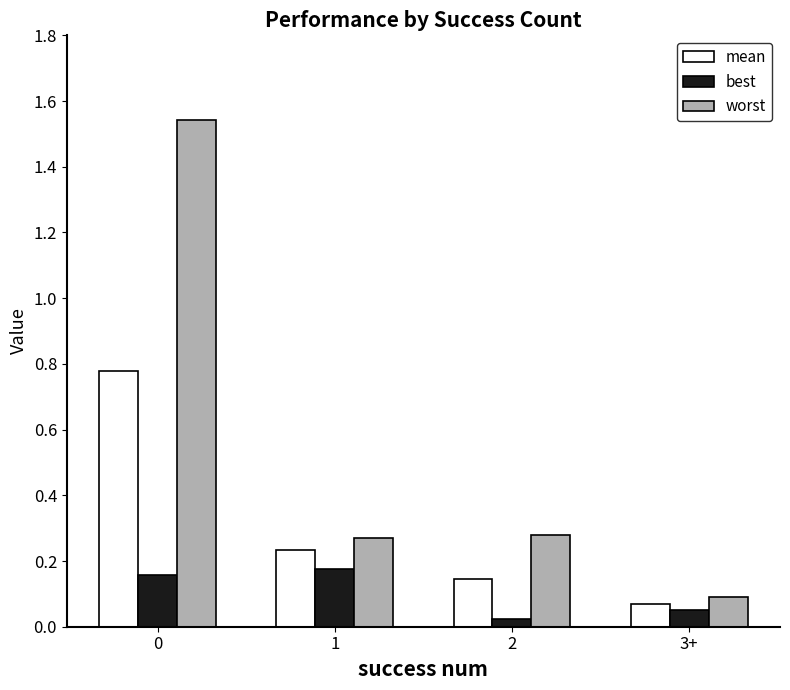

What position from the right is 3+?

1